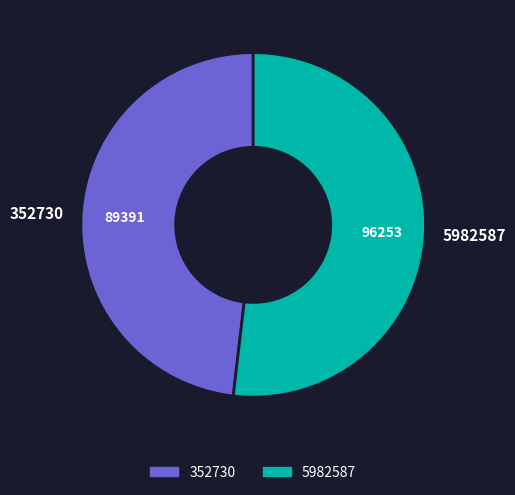

What is the smallest slice in the pie chart?

352730